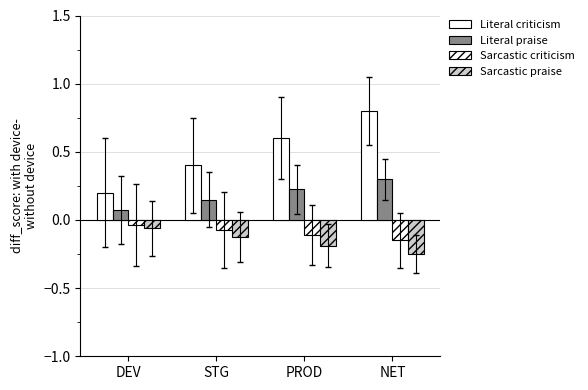

How many categories are shown in the chart?

4